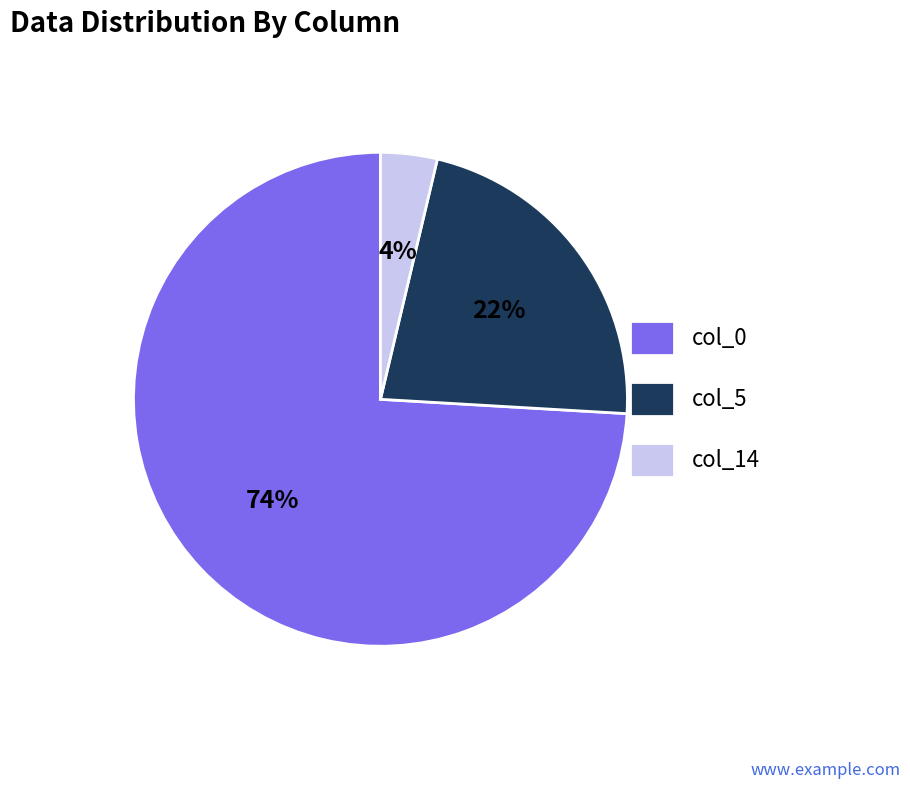

To the nearest percent, what is the combined percentage of col_5 and col_0?

96%